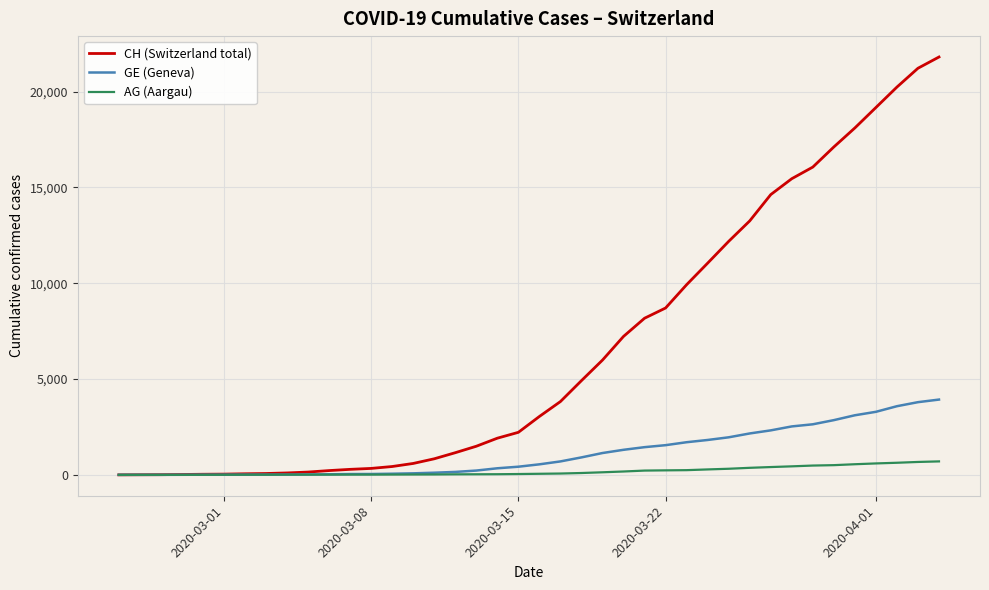

Which series has the largest range (max minus min)?

CH (Switzerland total)